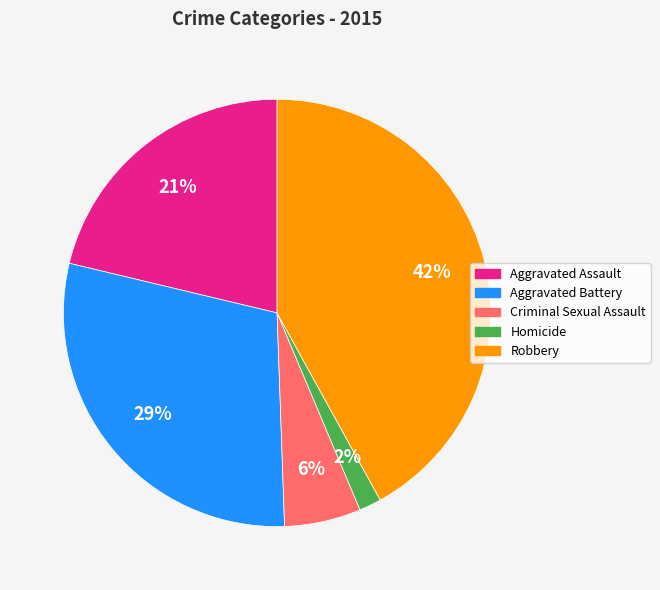

Is there a majority slice in this chart?

No